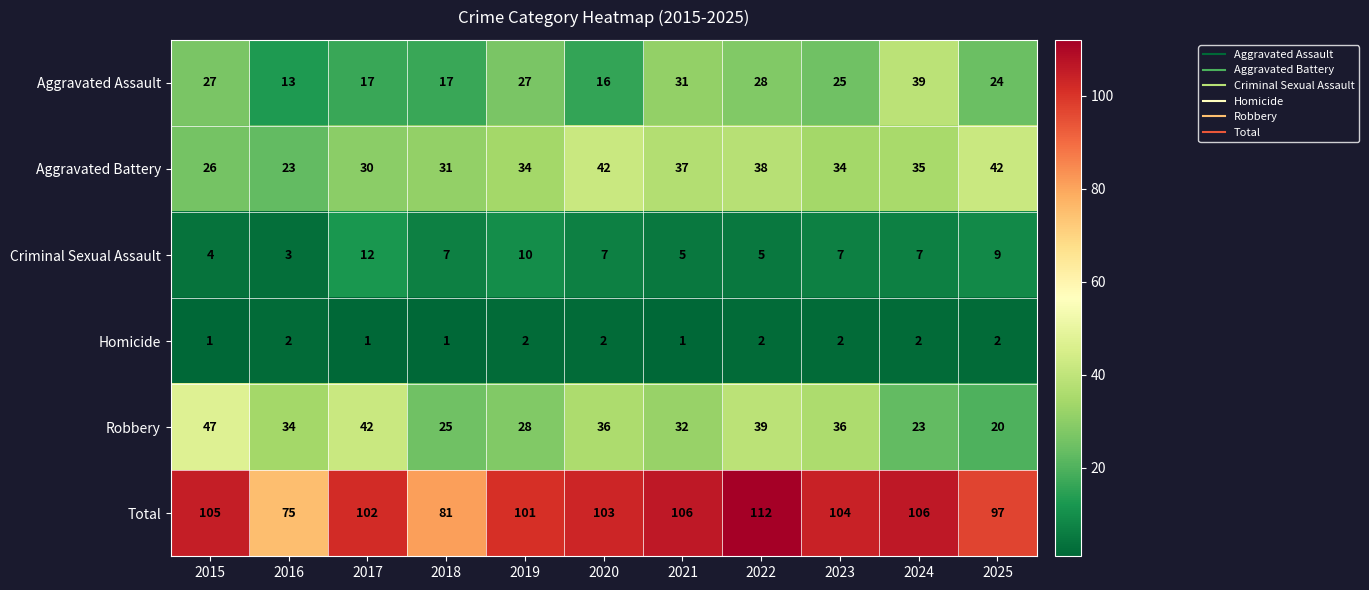

At which label does Total first exceed 103?

2015